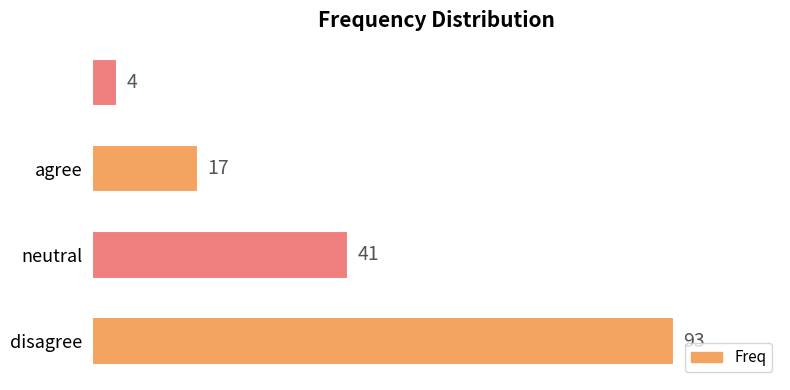

Are the bars grouped side by side (vs. stacked)?

No